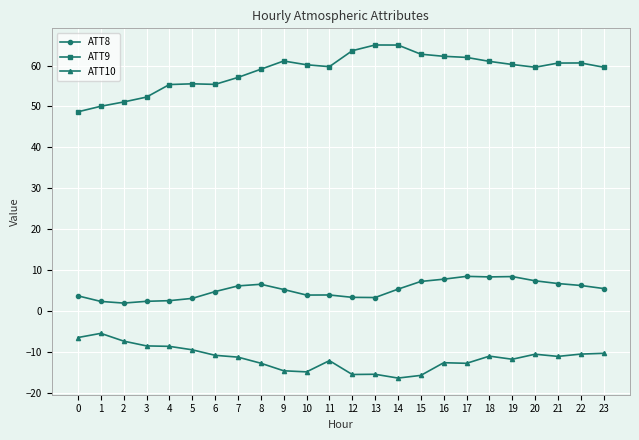

What is the sum of all ATT9 values?

1407.8